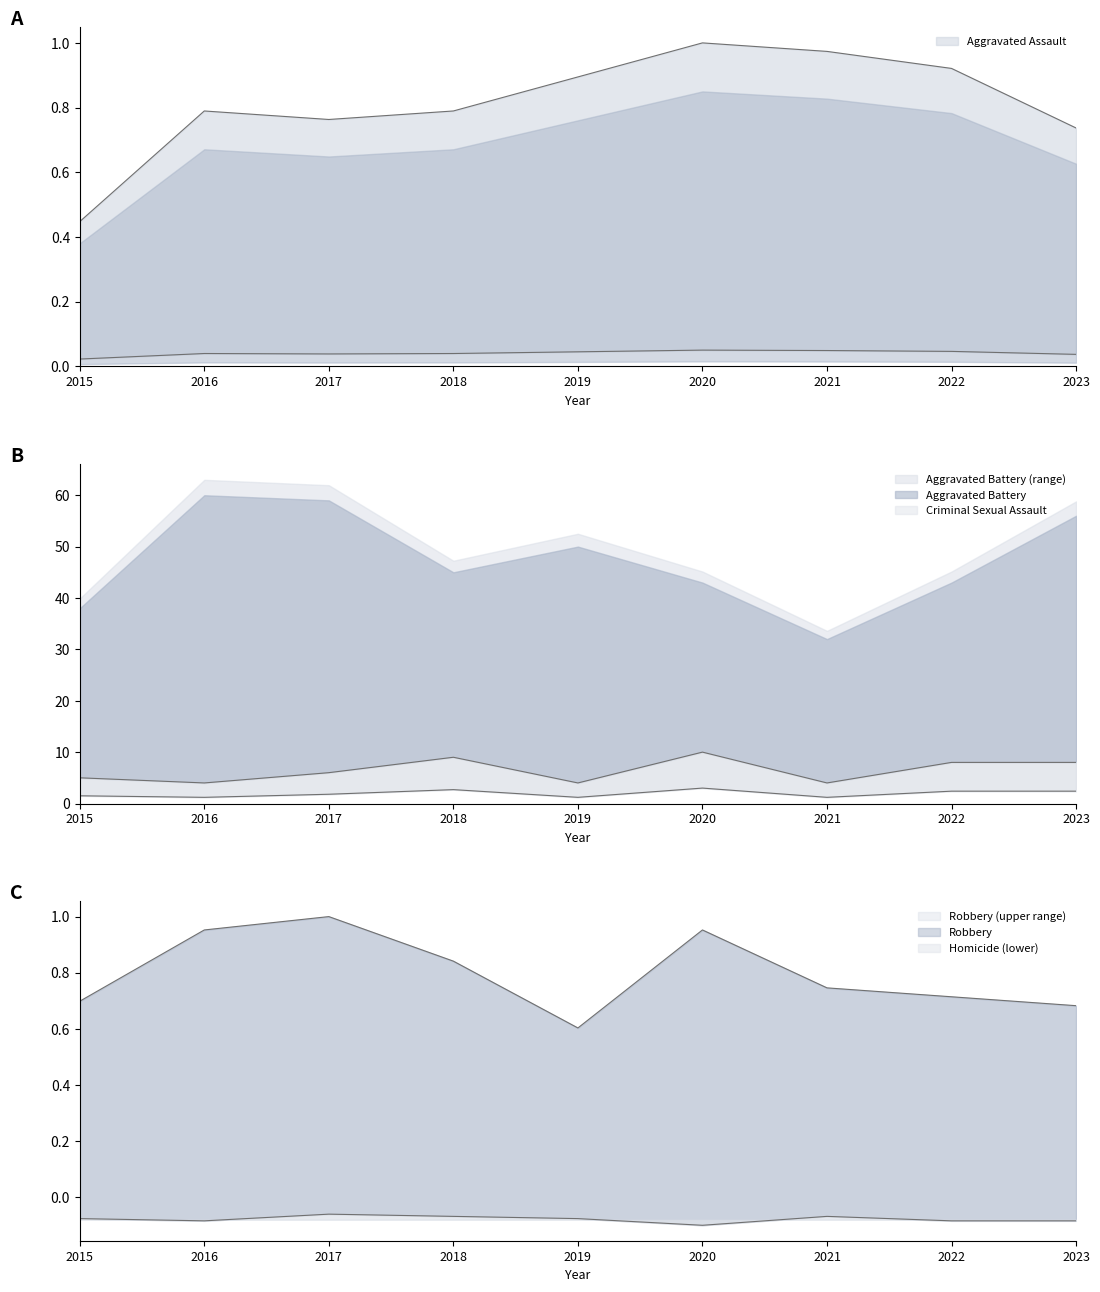

Where does the Criminal Sexual Assault series first go above 6?

2018